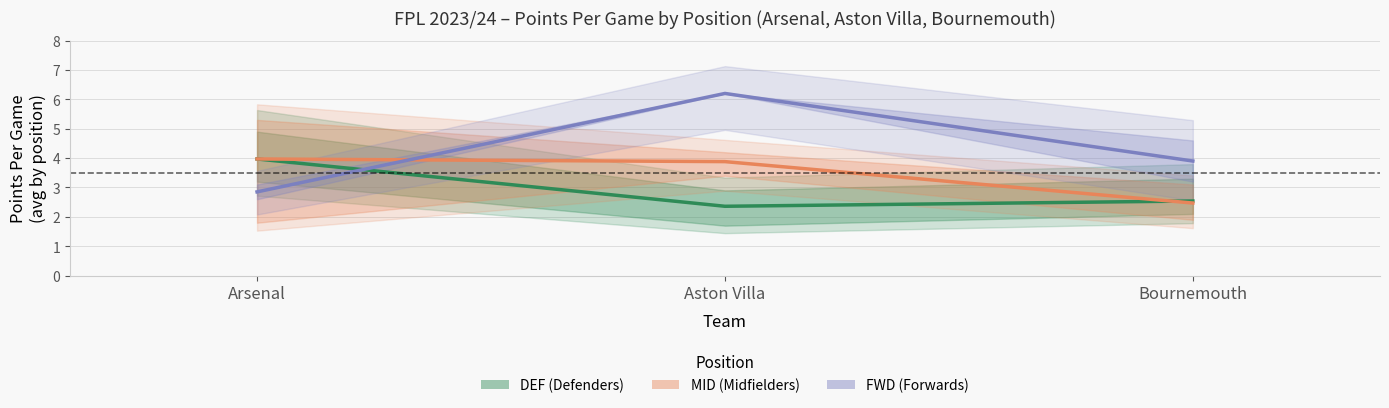

Reading right to left, list all the values displayed in this chart.

DEF (Defenders): Bournemouth=2.5	Aston Villa=2.4	Arsenal=4.0
MID (Midfielders): Bournemouth=2.5	Aston Villa=3.9	Arsenal=4.0
FWD (Forwards): Bournemouth=3.9	Aston Villa=6.2	Arsenal=2.9